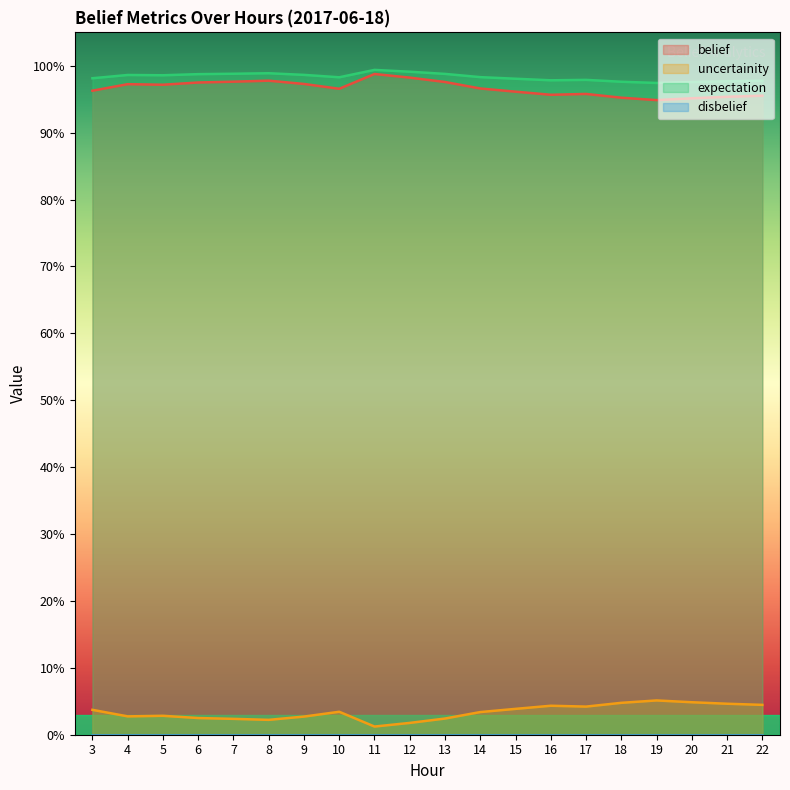

True or false: expectation and belief cross at least once.

False